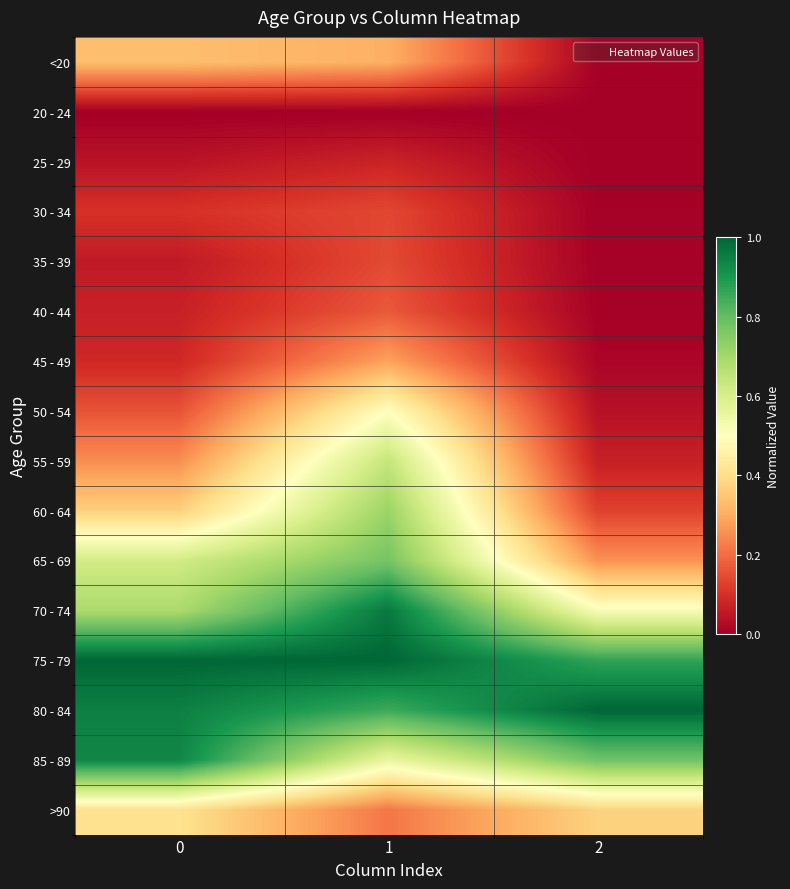

At how many categories does at least one series exceed 0?

3